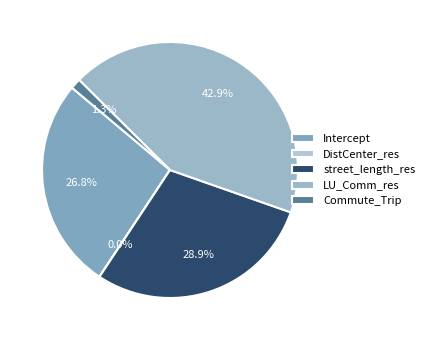

Which slice is the smallest?

DistCenter_res